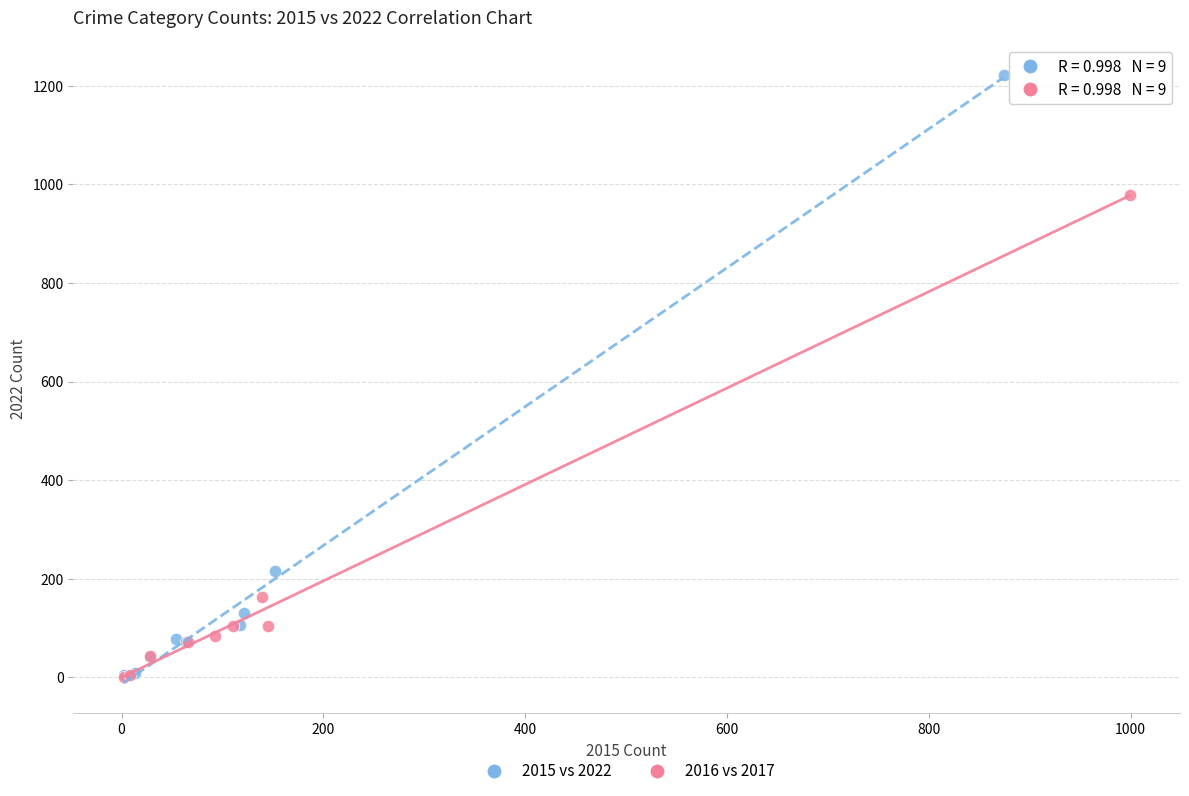

Which series reaches the maximum Y coordinate?

2015 vs 2022